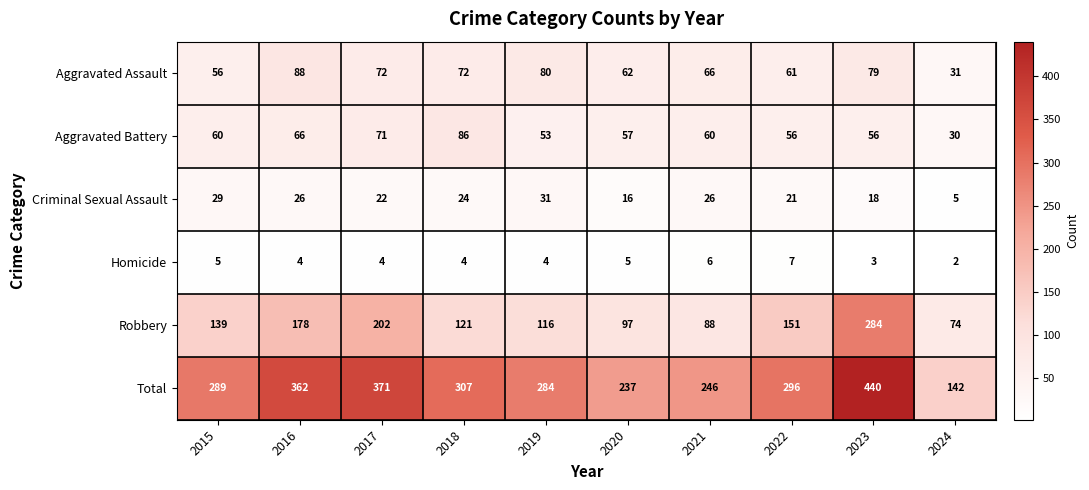

Read the Homicide value at 2017.

4